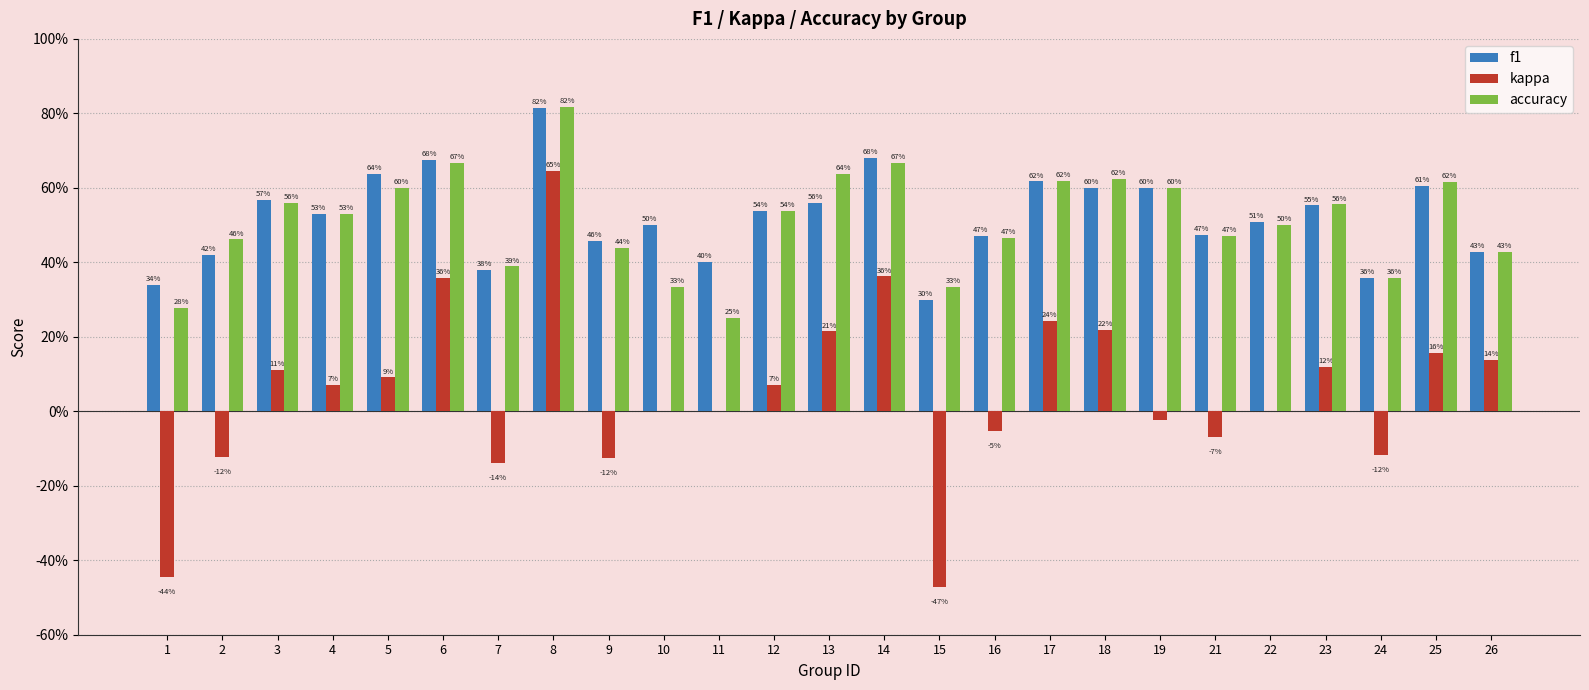

What are all the series names shown in the legend?

f1, kappa, accuracy